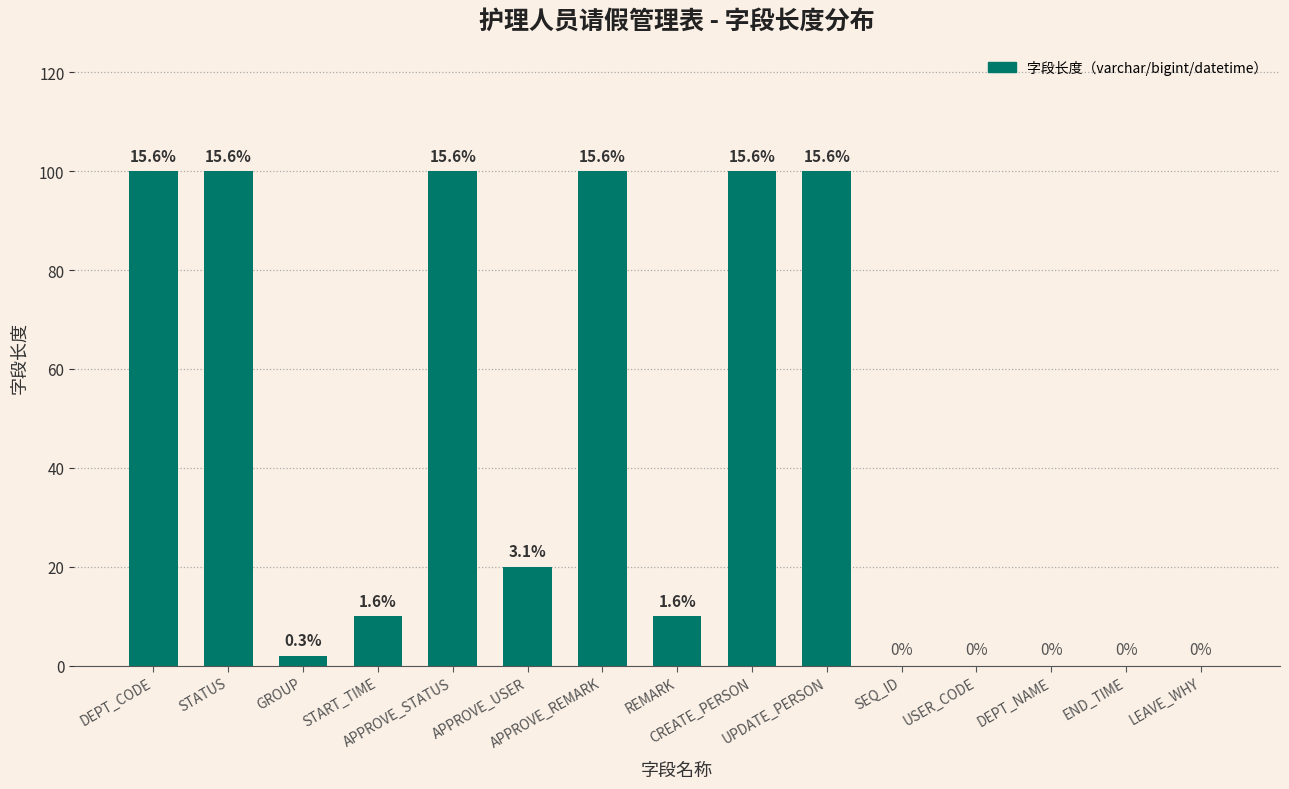

Is it true that the value at SEQ_ID is 0?

True